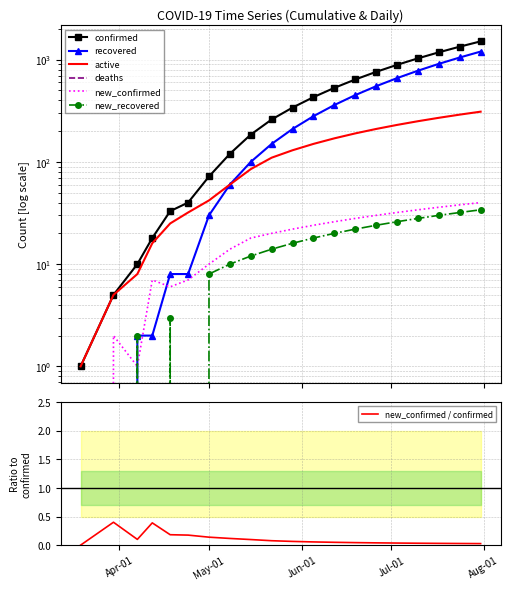

What is the difference between the maximum and minimum values in the new_confirmed series?

40